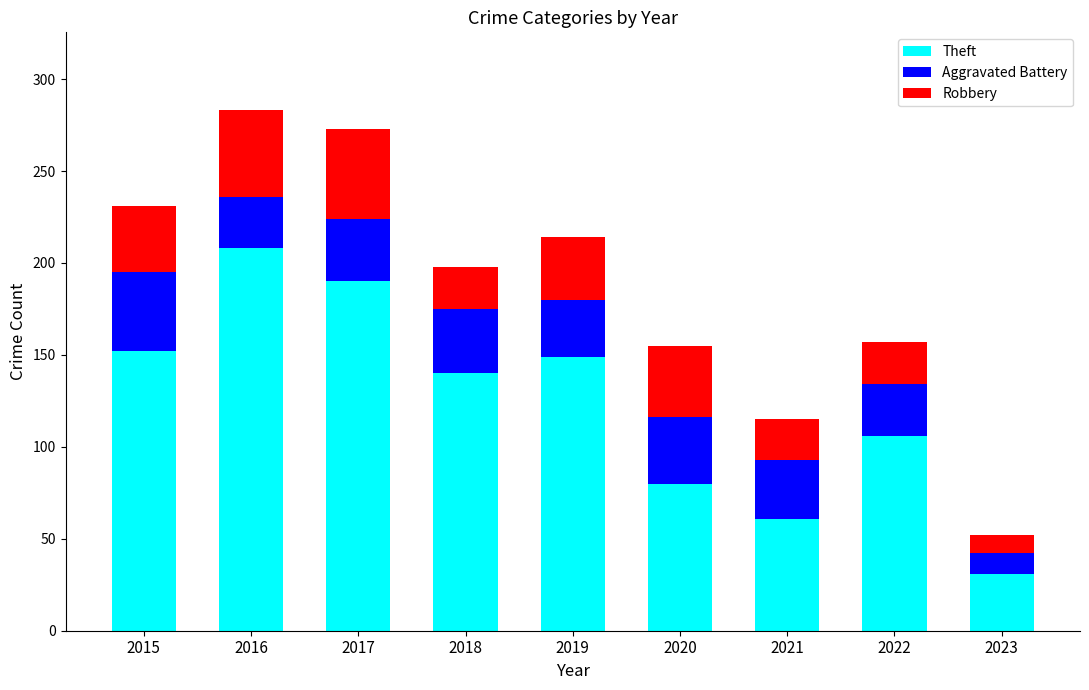

What is the lowest value of the Theft series?

31